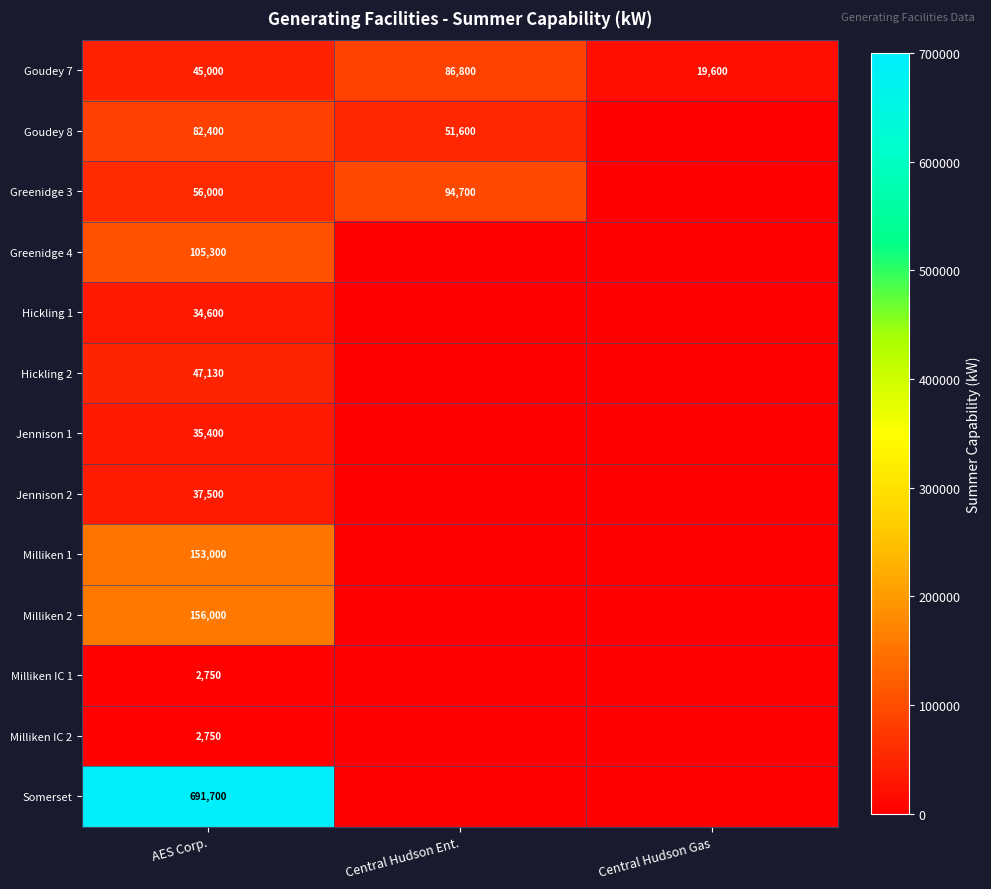

What is the total value across all series at AES Corp.?

1449530